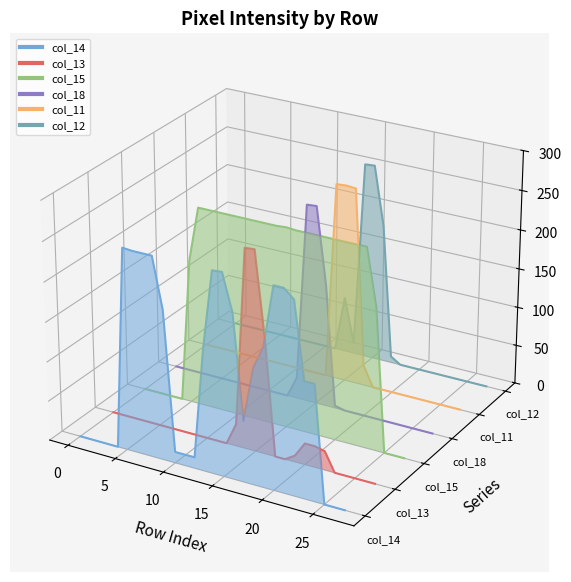

What is the minimum value shown in the chart?

-0.1